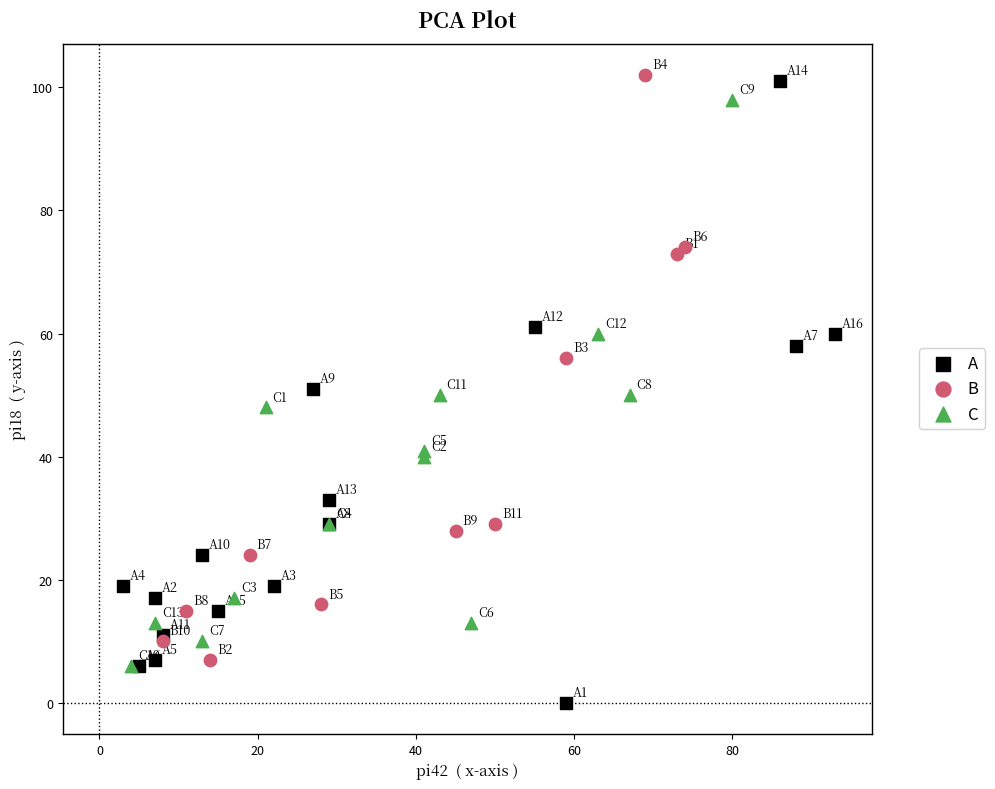

Which series has the largest Y range (max minus min)?

A